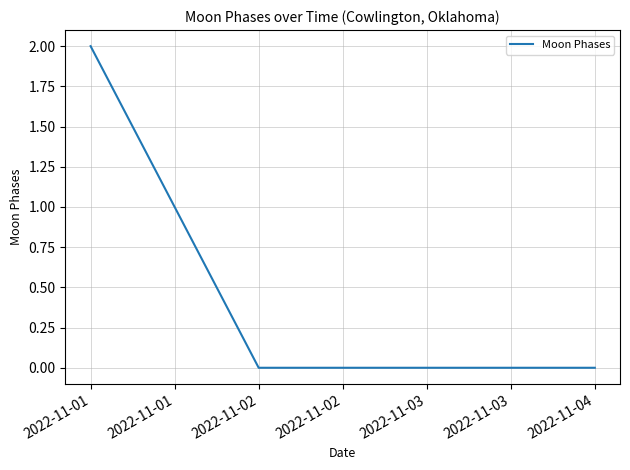

Between 2022-11-01 and 2022-11-02, which is larger?

2022-11-01